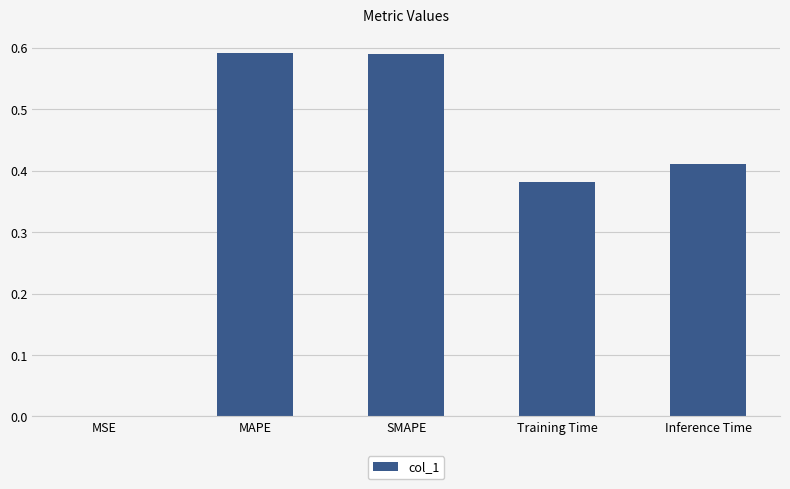

What is the sum of all values?

2.0